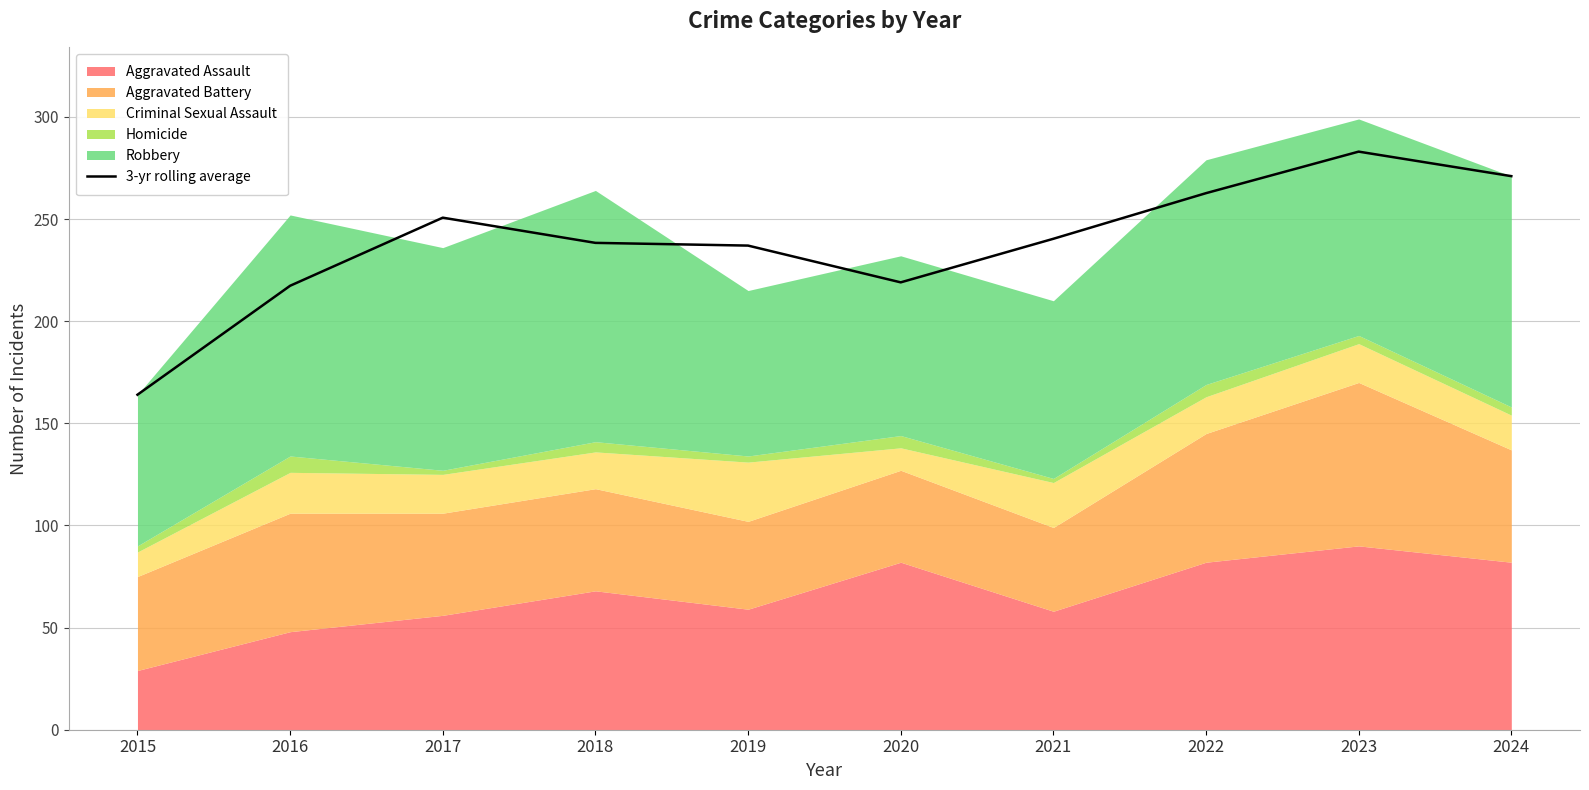

At which label is the value closest to 223?

2020